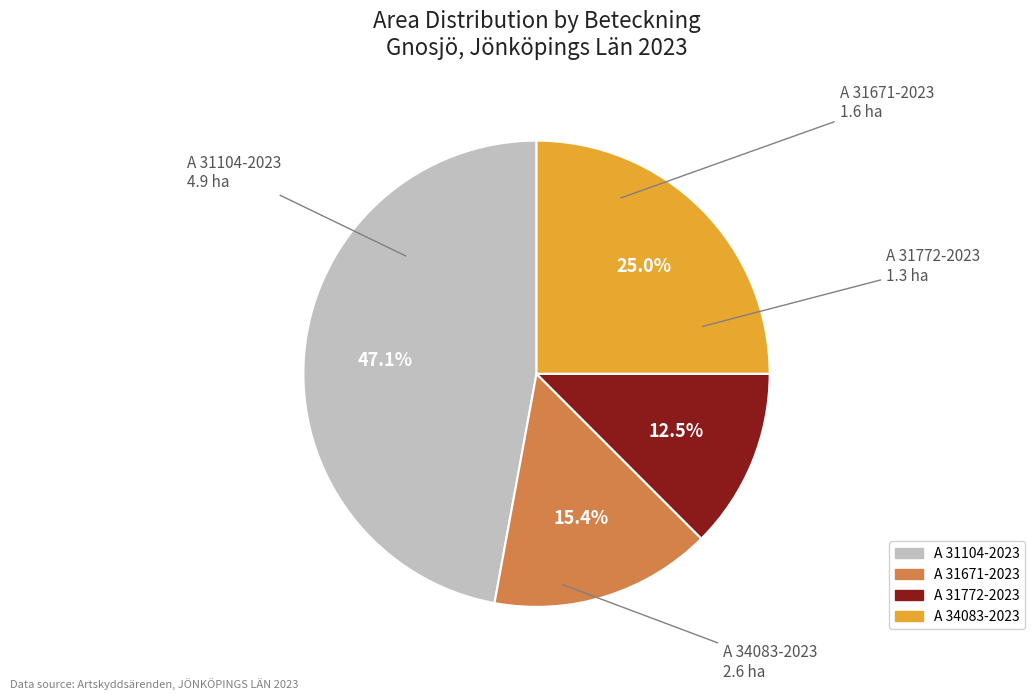

What percentage is the A 34083-2023 slice, to the nearest percent?

25%